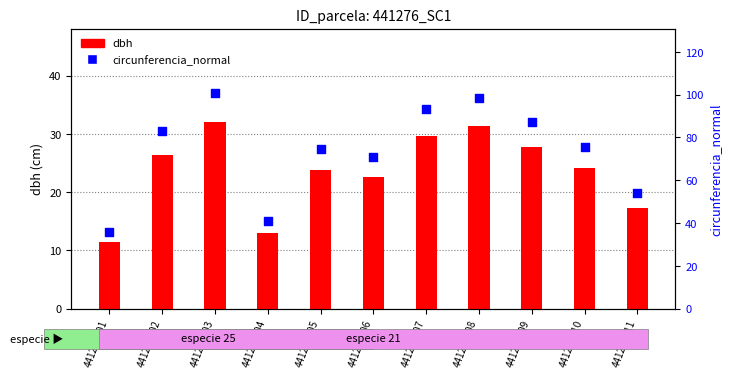

What are all the series names shown in the legend?

dbh, circunferencia_normal